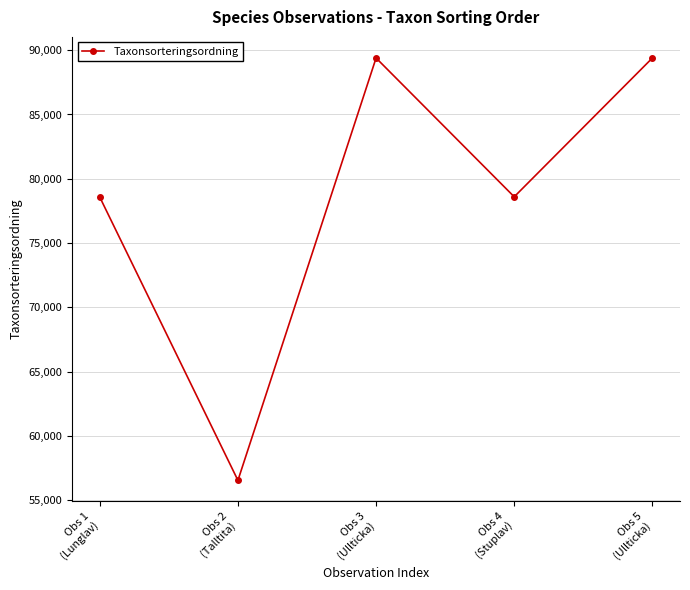

What is the ratio of the value at Obs 2
(Talltita) to the value at Obs 3
(Ullticka)?

0.6